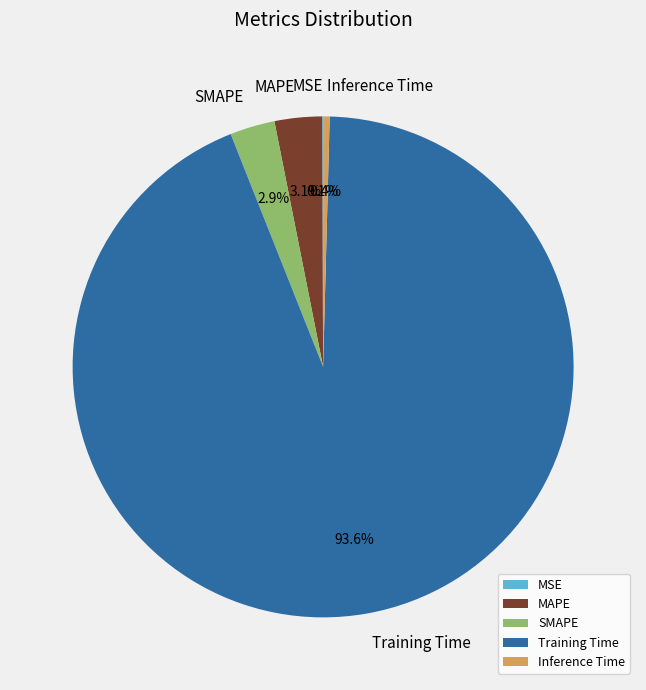

Is it true that Inference Time is 11% of the pie?

False